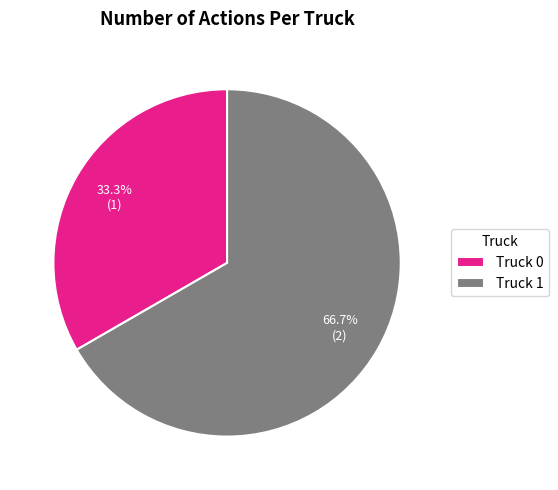

Does any single category account for the majority?

Yes